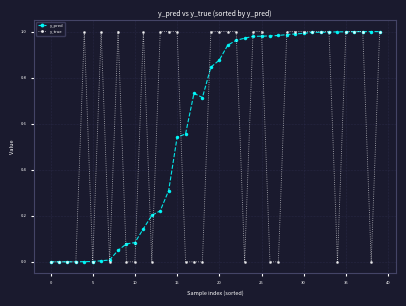

True or false: y_true has more than 1 points higher than both neighbors.

True